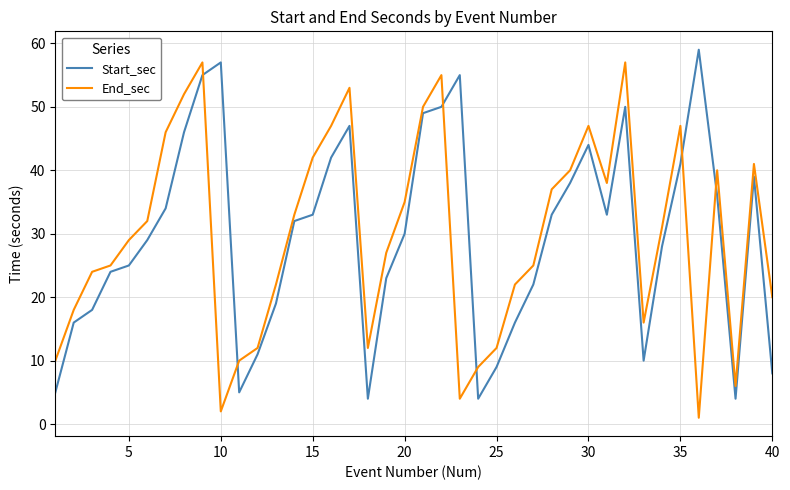

How many intersections are there between Start_sec and End_sec?

6